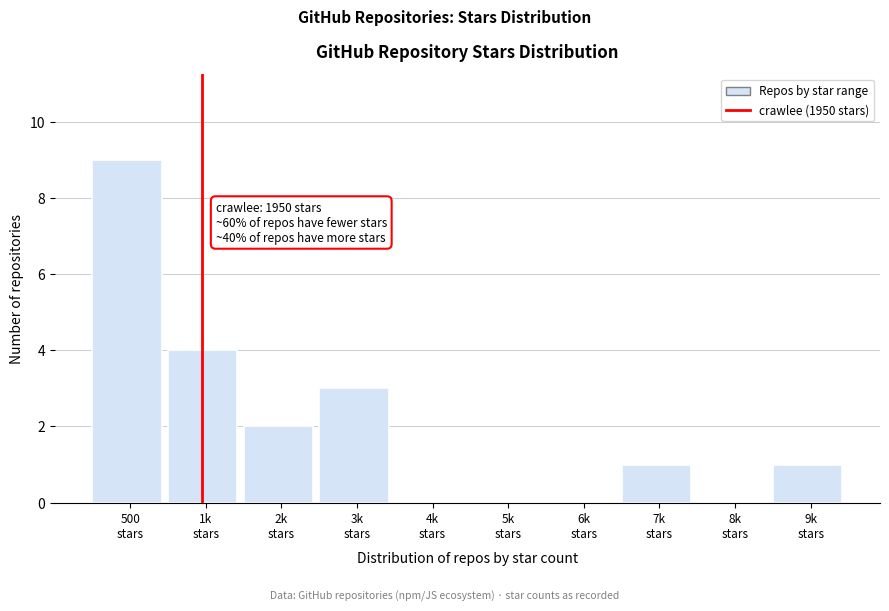

What is the sum of all values?

20